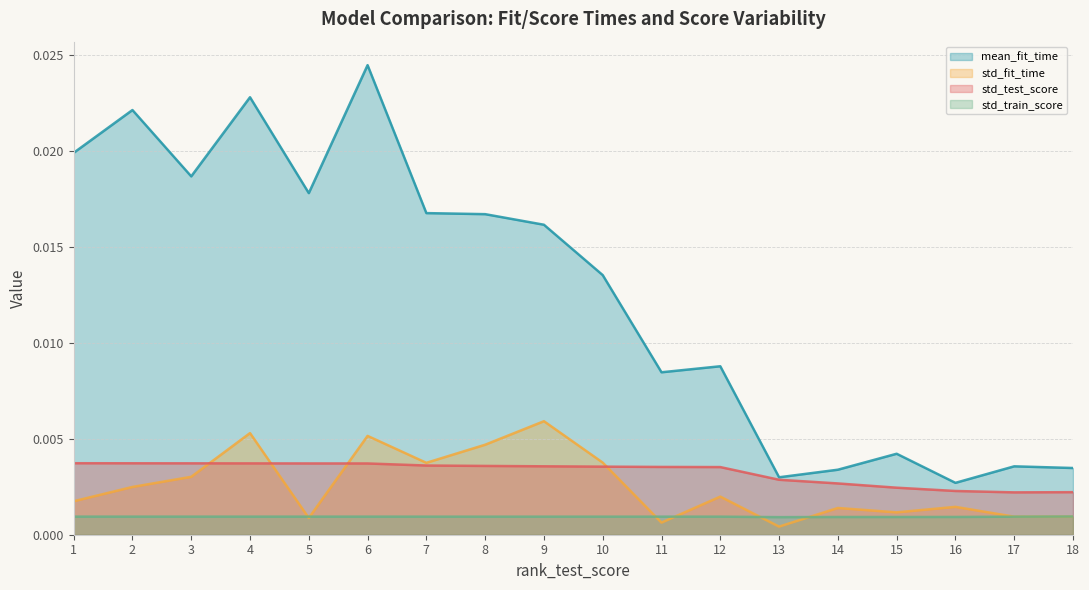

At which label does std_fit_time reach its minimum?

13